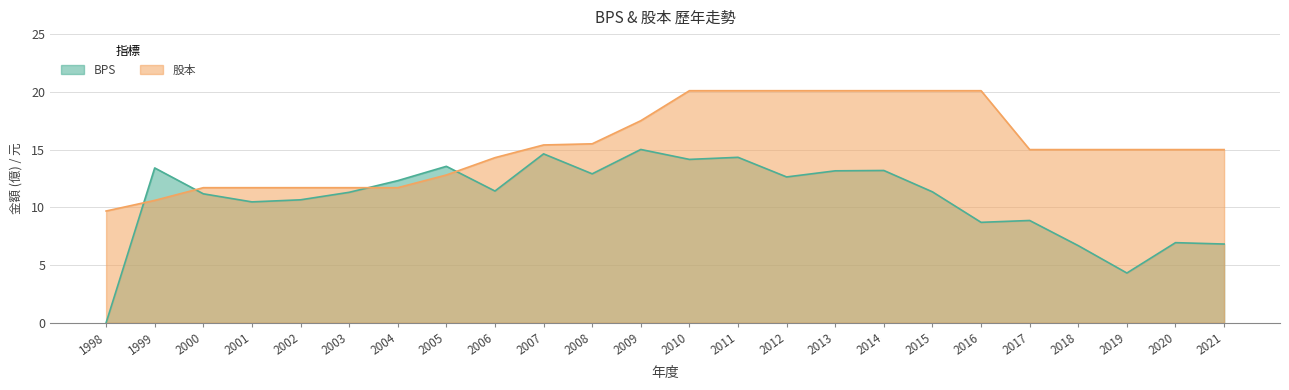

What is the value of the BPS point at the 7th from the left?

12.3